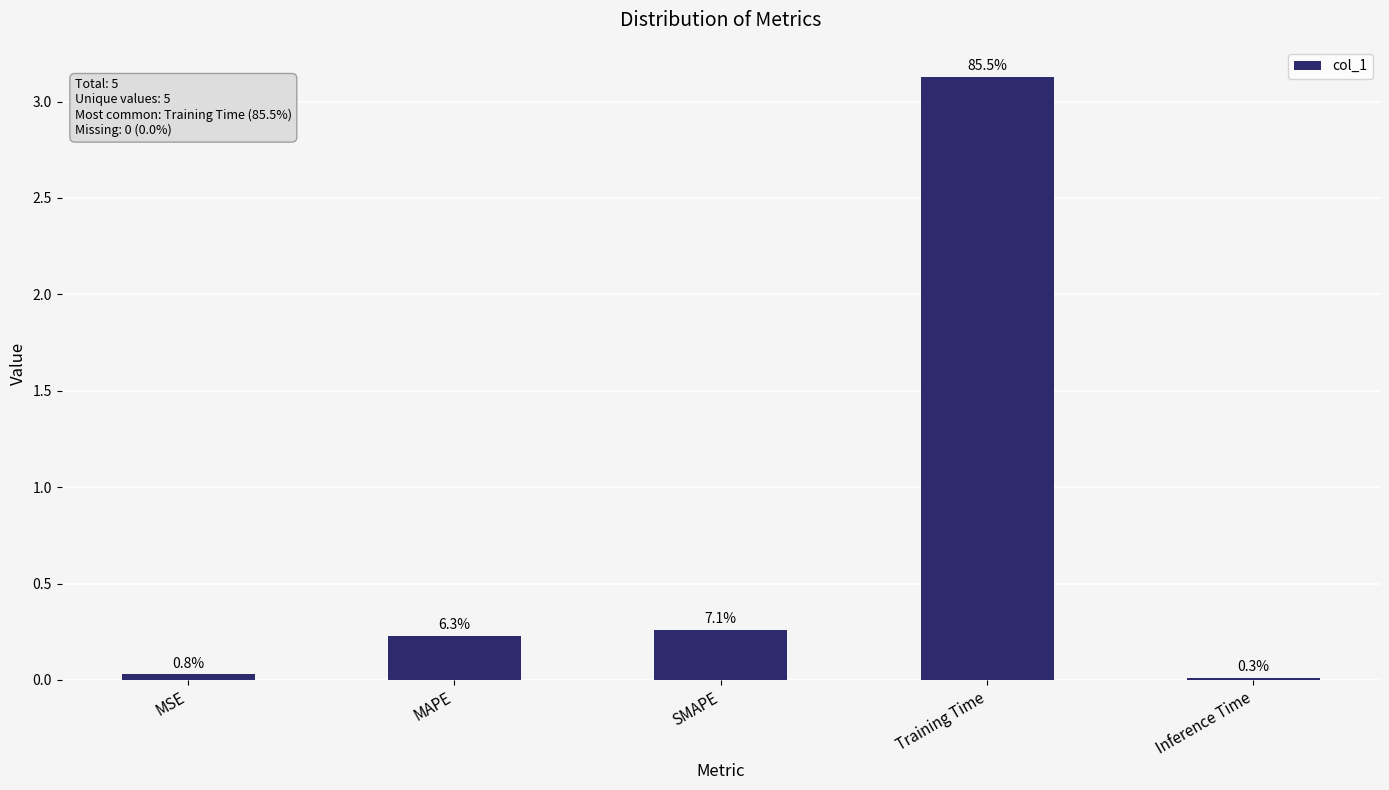

Reading left to right, what are all the values shown in this chart?

MSE=0.0	MAPE=0.2	SMAPE=0.3	Training Time=3.1	Inference Time=0.0